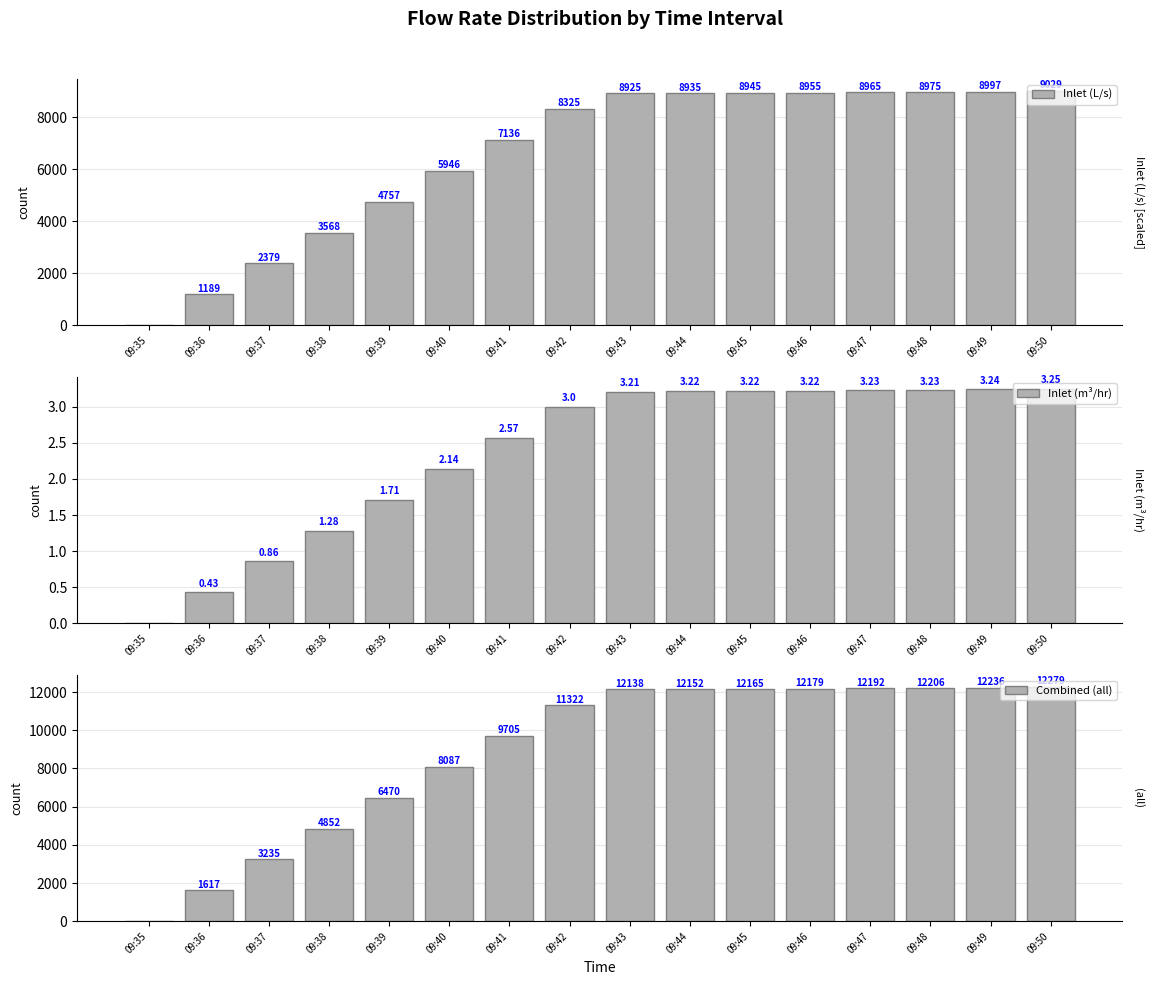

List the labels in order of Combined (all) value, largest first.

09:50, 09:49, 09:48, 09:47, 09:46, 09:45, 09:44, 09:43, 09:42, 09:41, 09:40, 09:39, 09:38, 09:37, 09:36, 09:35